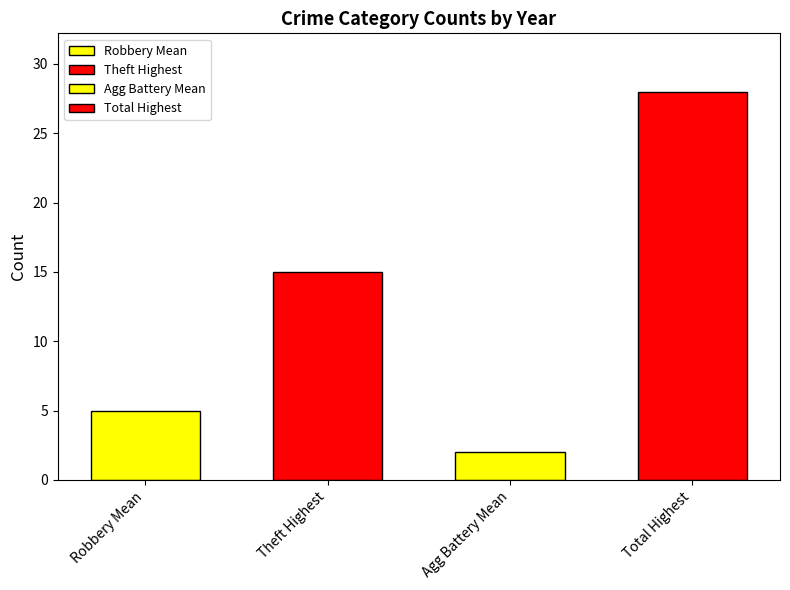

The value at Agg Battery Mean is 3. True or false?

False